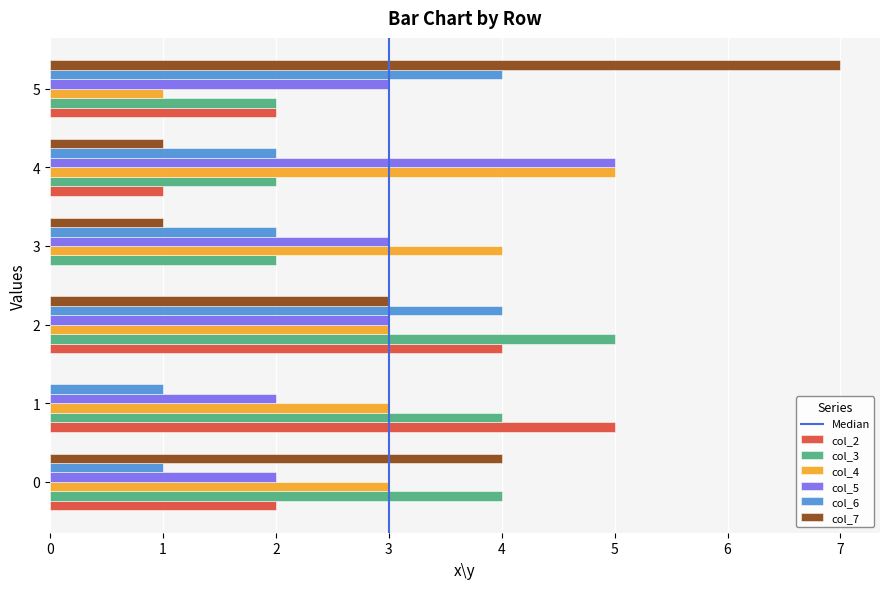

Is the value of col_7 at 4 greater than the value of col_5 at 2?

No